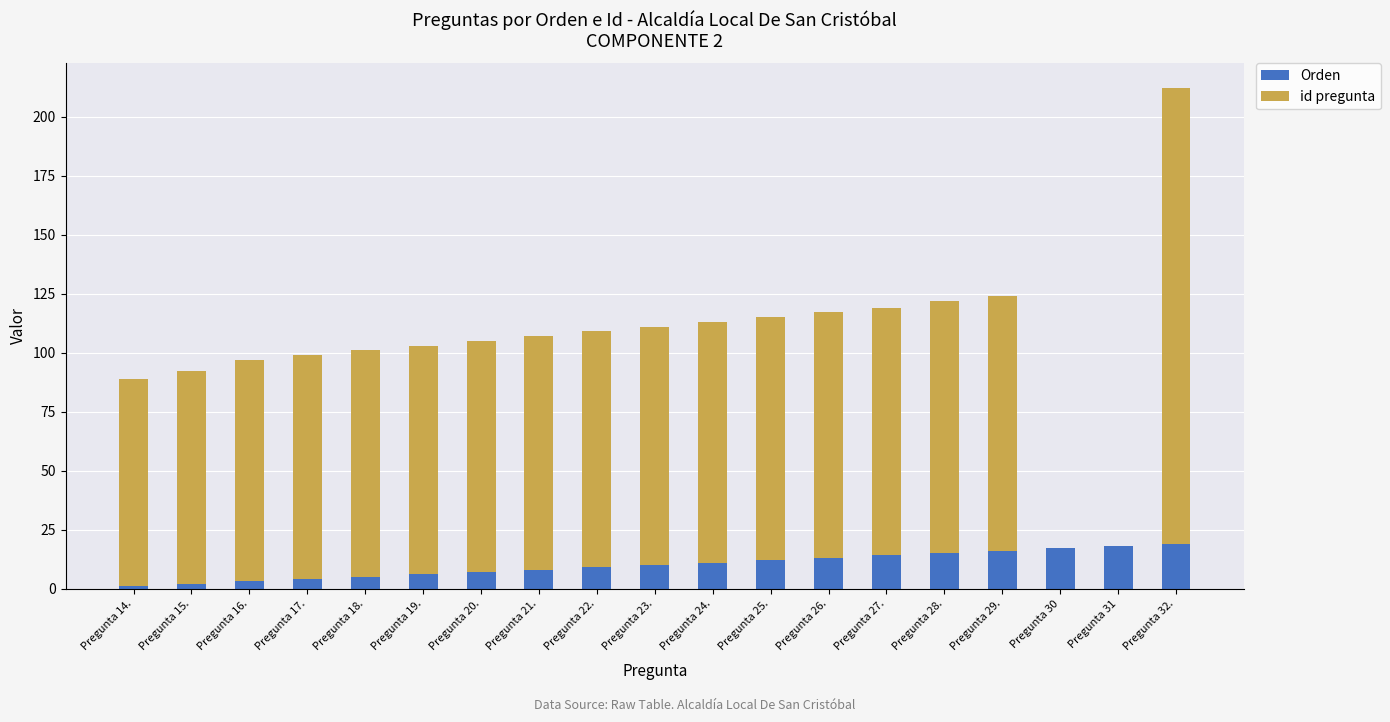

What is the sum of all Orden values?

190